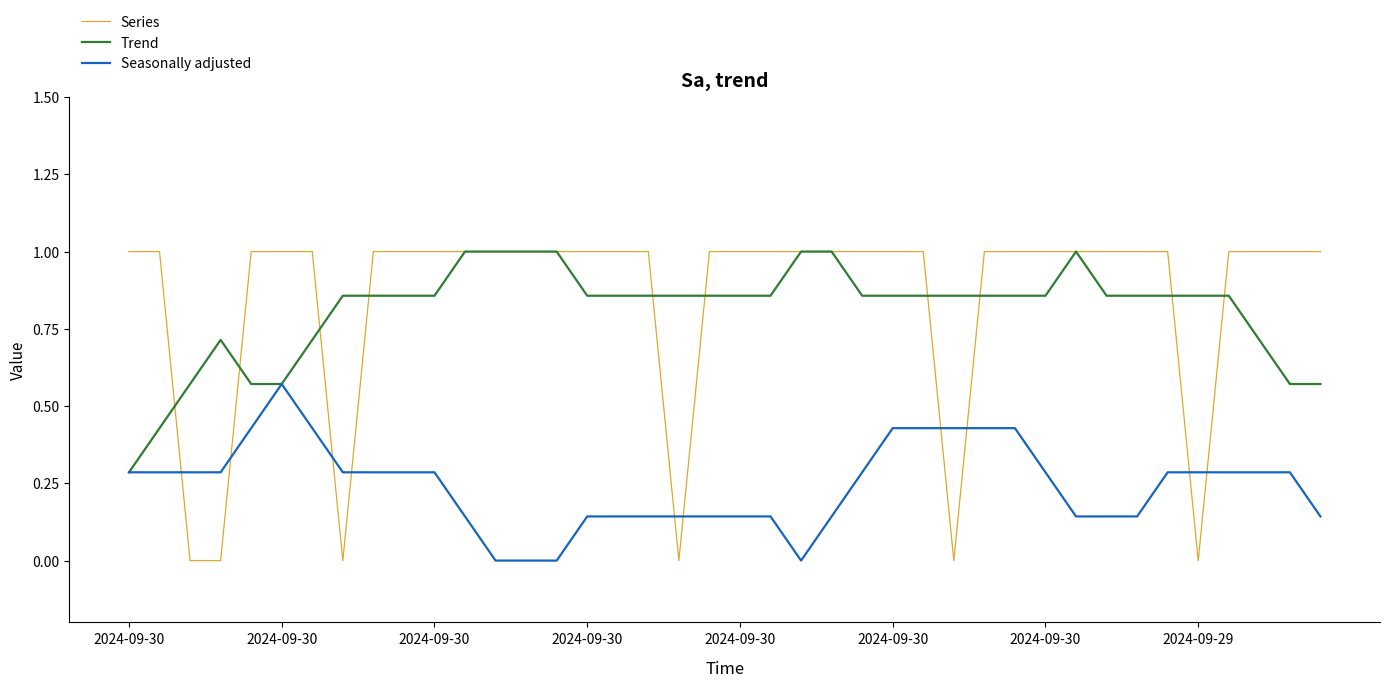

What is the greatest value displayed?

1.0